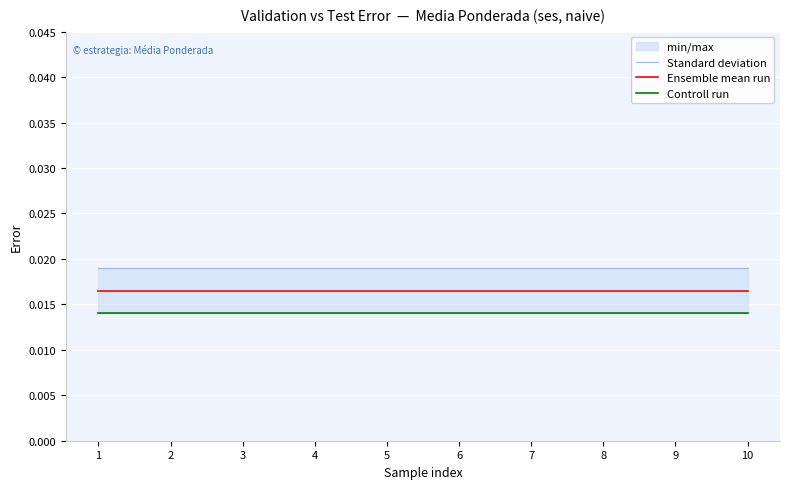

What is the sum of all Standard deviation values?

0.2